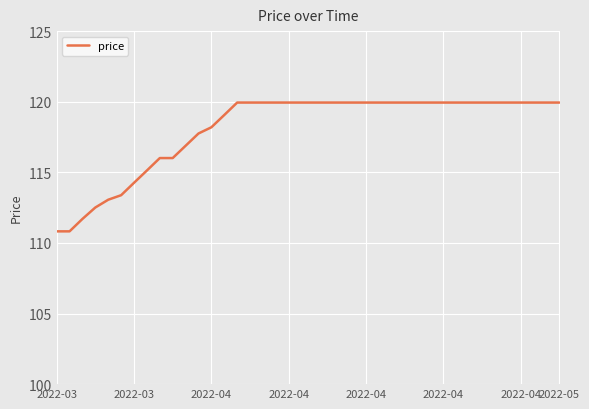

Is this an area chart (filled region under the line)?

No